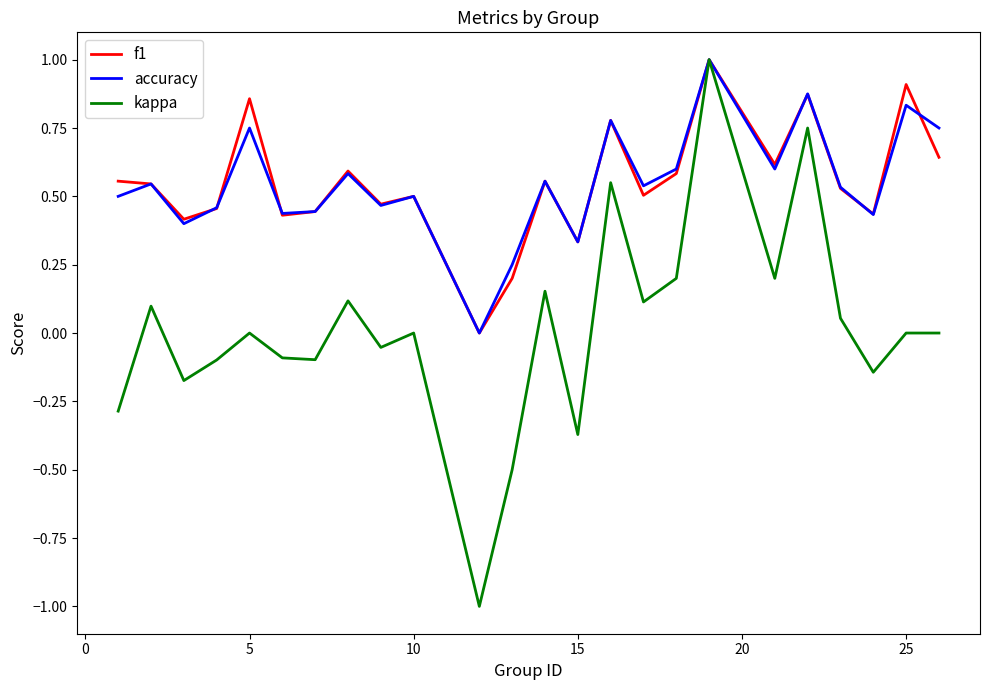

Which series has the widest spread of values?

kappa